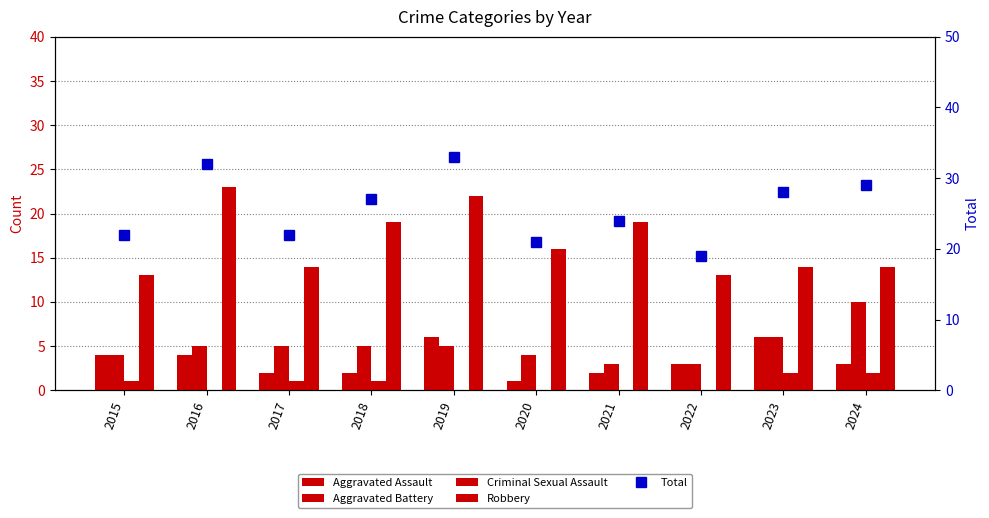

Rank the categories by Criminal Sexual Assault value from lowest to highest.

2016, 2019, 2020, 2021, 2022, 2015, 2017, 2018, 2023, 2024